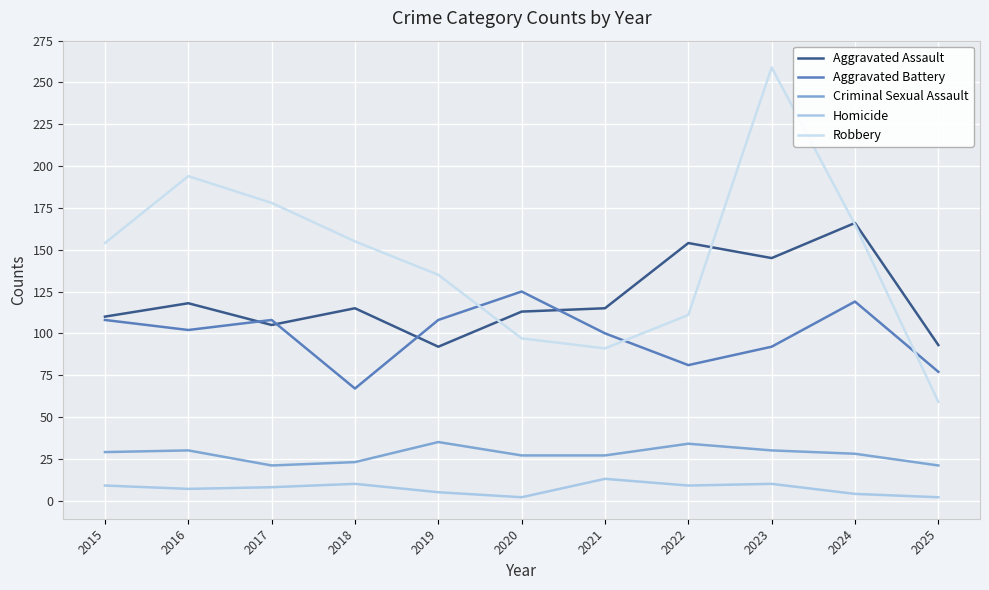

True or false: Aggravated Assault and Homicide cross at least once.

False